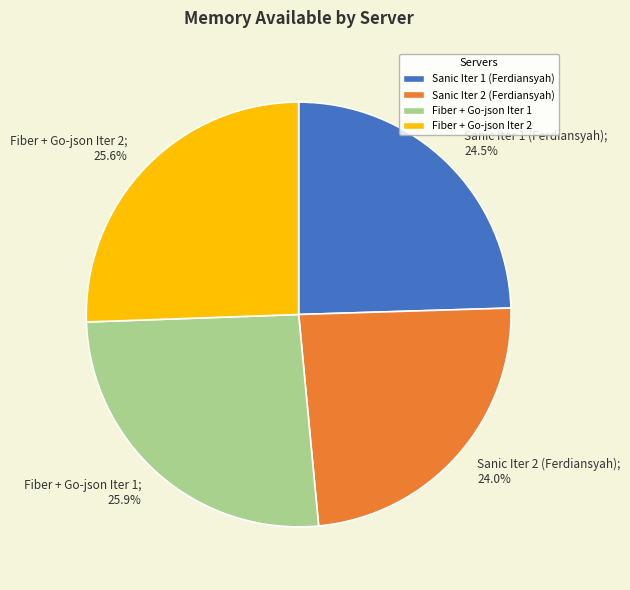

Approximately how many times larger is the value at Fiber + Go-json Iter 1 compared to Fiber + Go-json Iter 2?

1.0